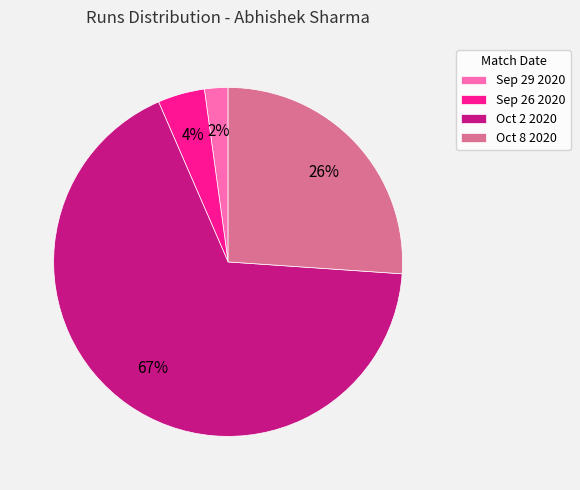

To the nearest percent, what is the average slice percentage?

25%